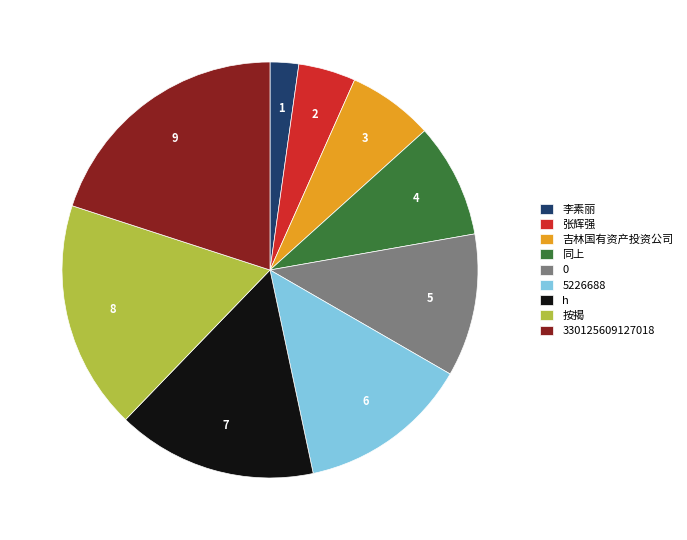

The 330125609127018 slice represents 6% of the pie. True or false?

False